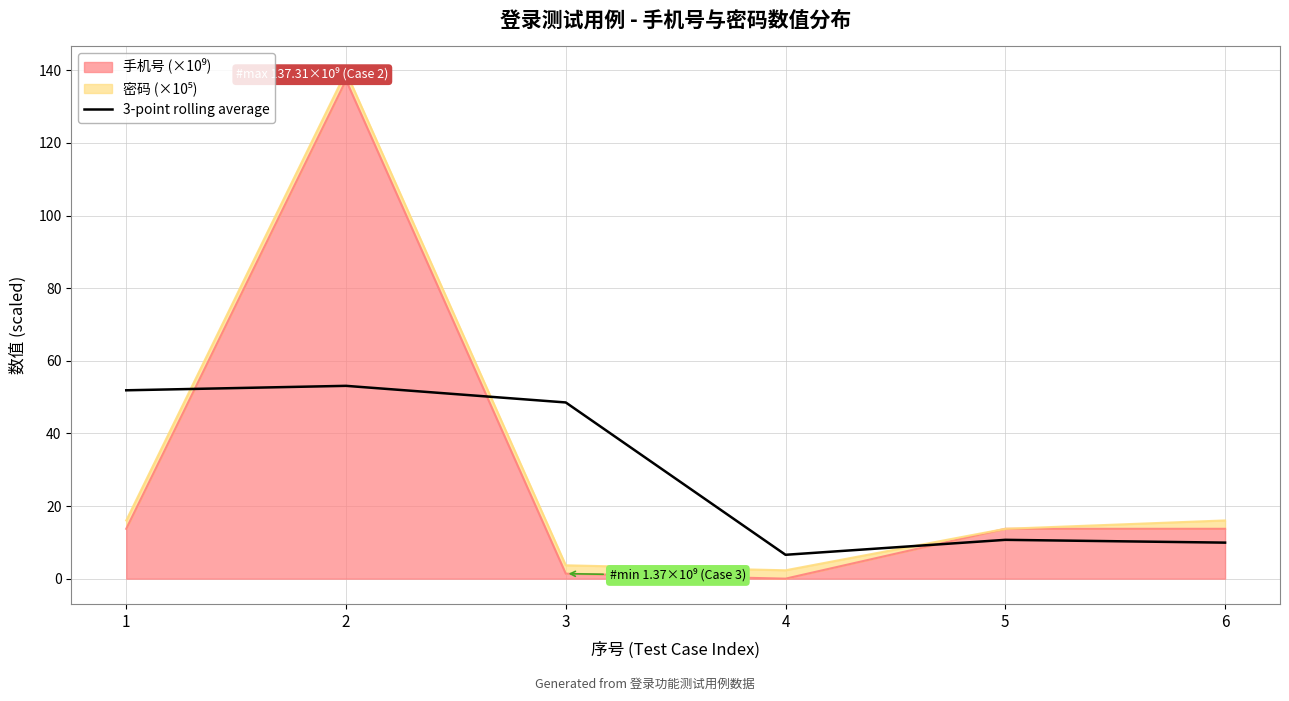

Which category has the highest value across all series?

2